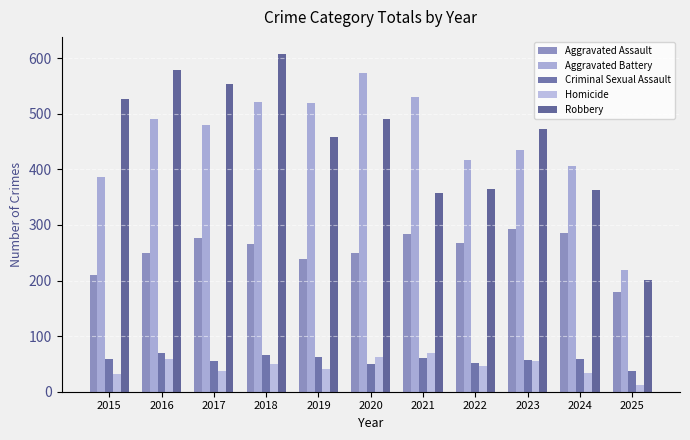

Which series changed the most between 2018 and 2020?

Robbery